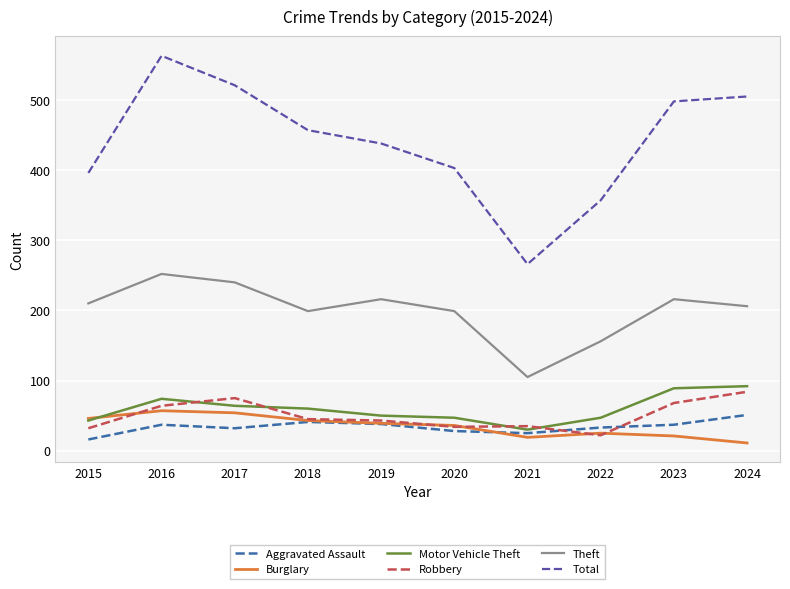

Which series has the largest range (max minus min)?

Total